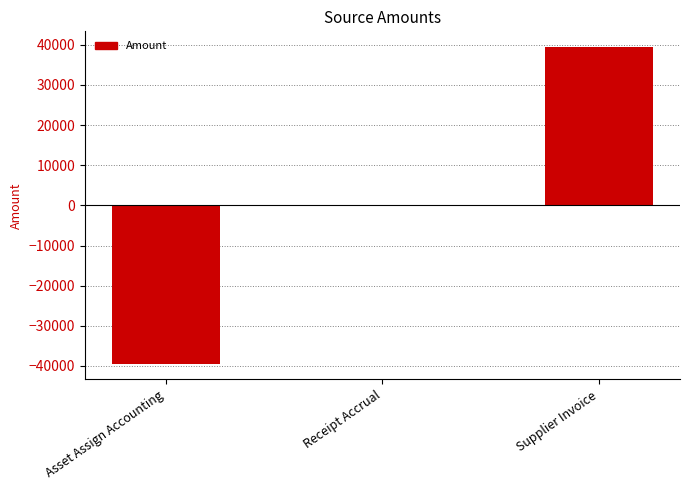

Where is the data nearest to the value 0?

Receipt Accrual